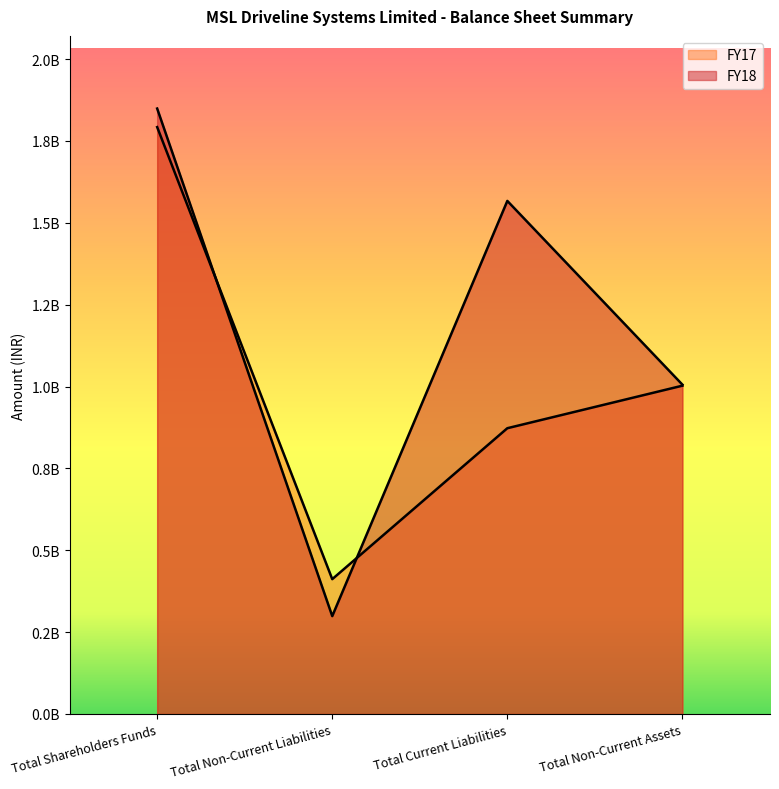

Does the chart display data point markers on the line(s)?

No